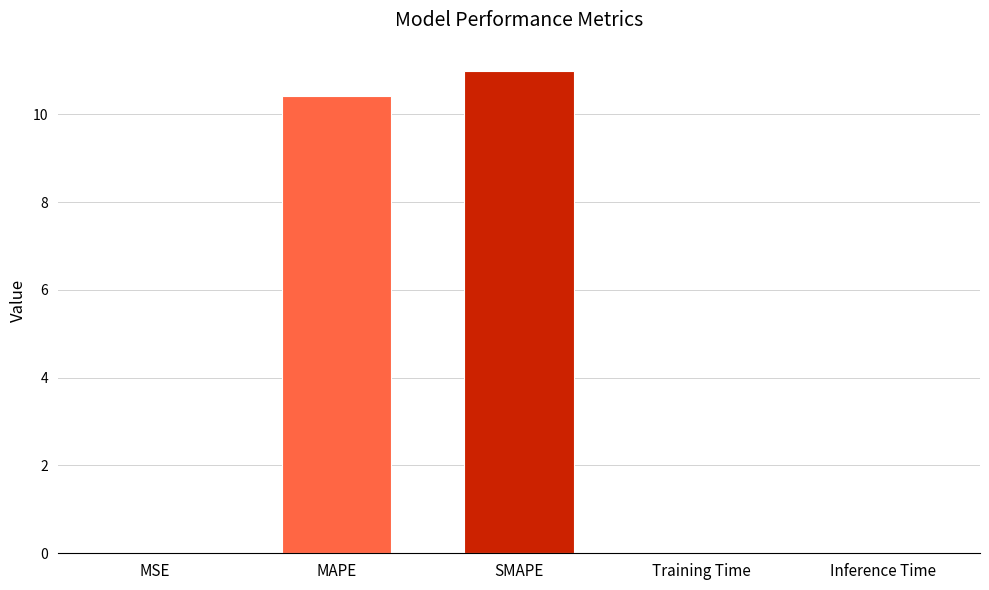

Which has a higher value, MAPE or Training Time?

MAPE